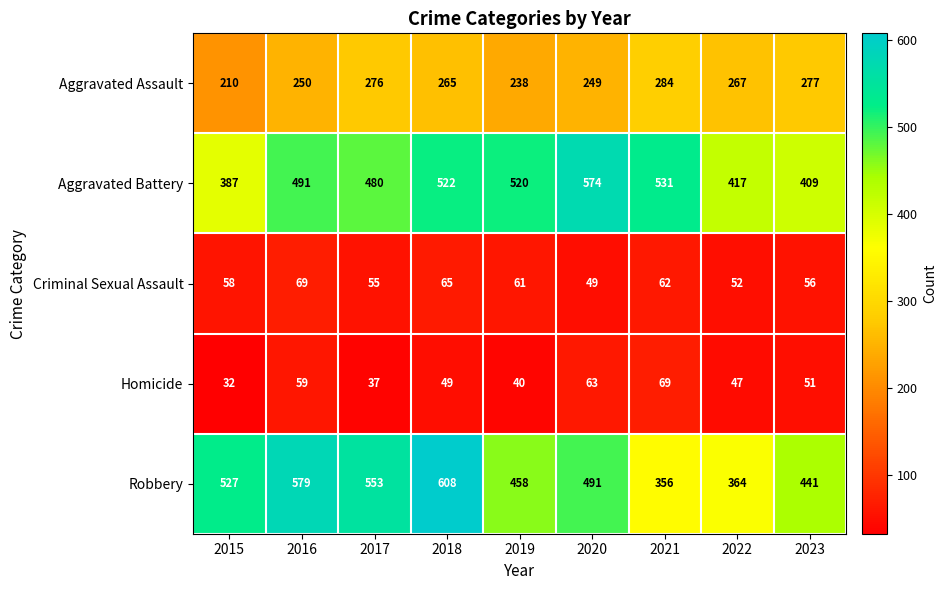

At which label is Criminal Sexual Assault closest to 59?

2015